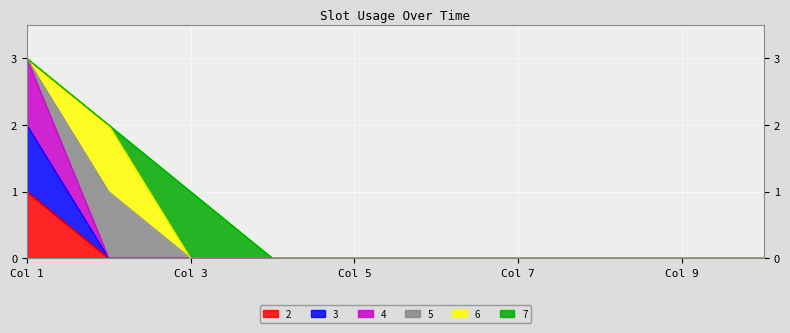

At which category does the chart reach its peak across all series?

Col 1